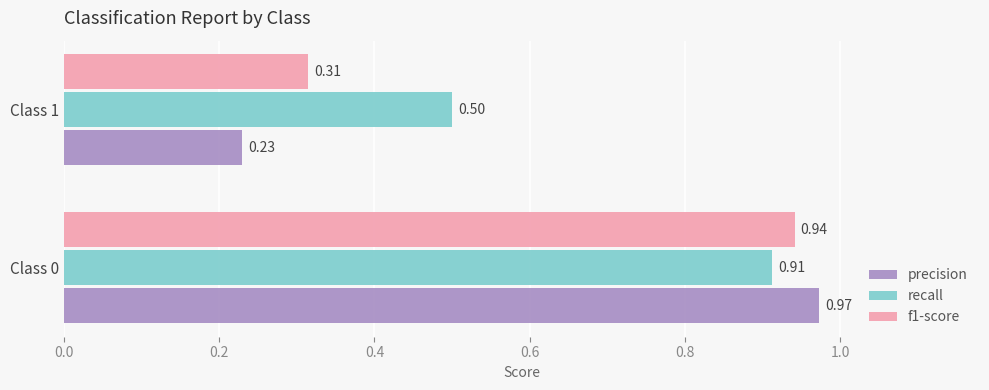

At how many categories does at least one series exceed 0?

2